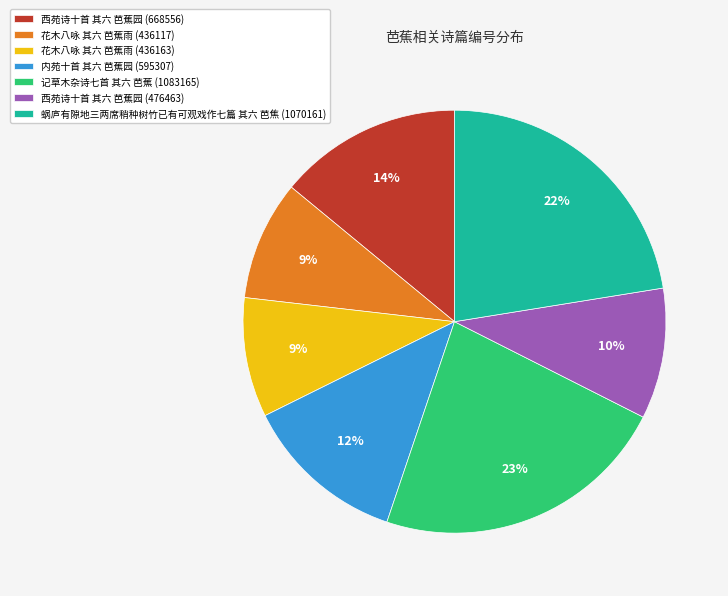

True or false: 蜗庐有隙地三两席稍种树竹已有可观戏作七篇 其六 芭焦 (1070161) accounts for 22% of the total.

True